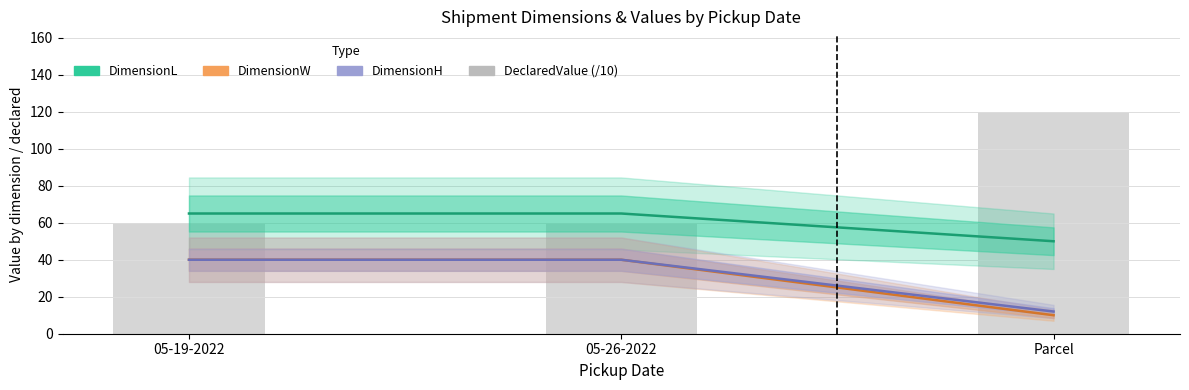

What is the minimum value shown in the chart?

10